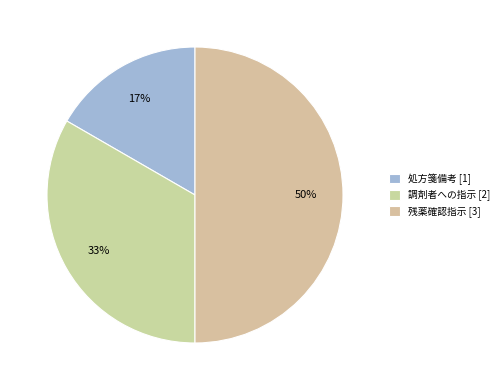

To the nearest percent, what percentage of the pie is 処方箋備考?

17%